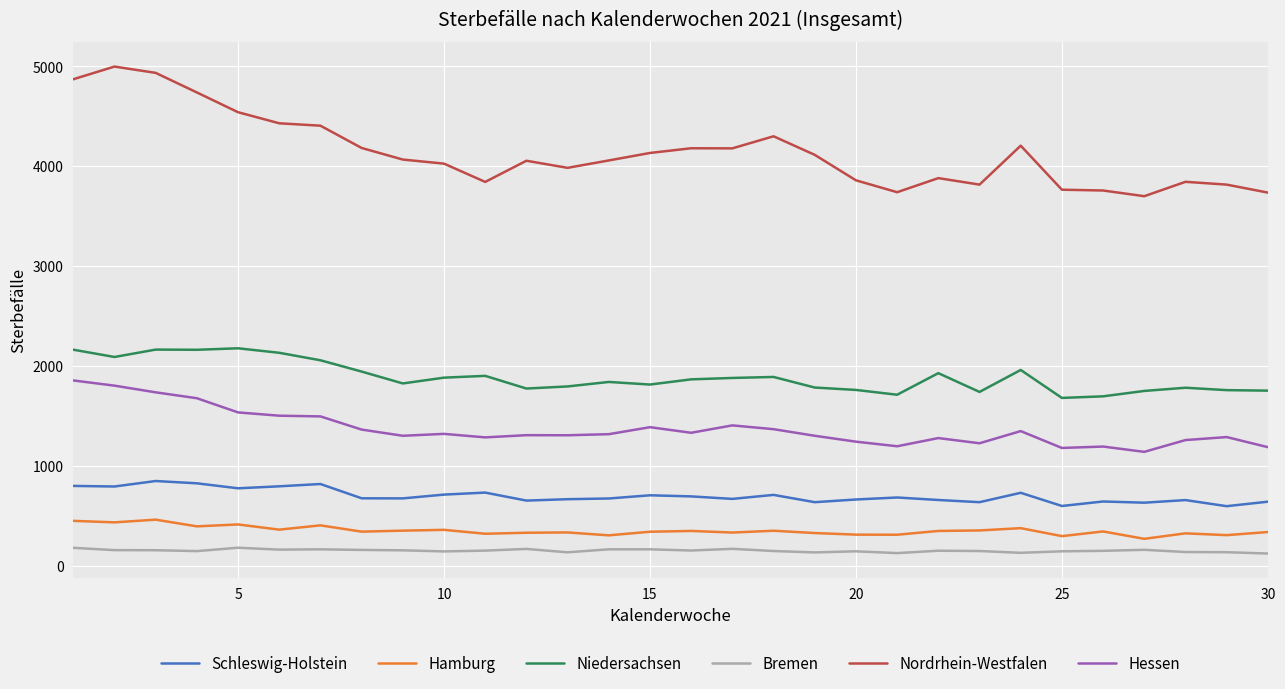

True or false: Hessen and Schleswig-Holstein cross at least once.

False